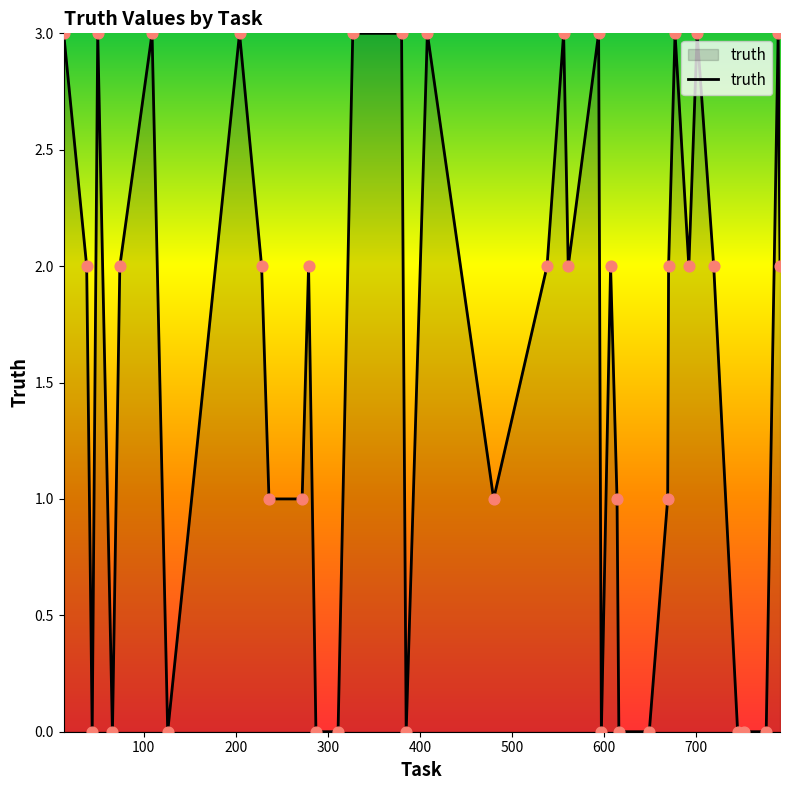

What is the maximum value shown in the chart?

3